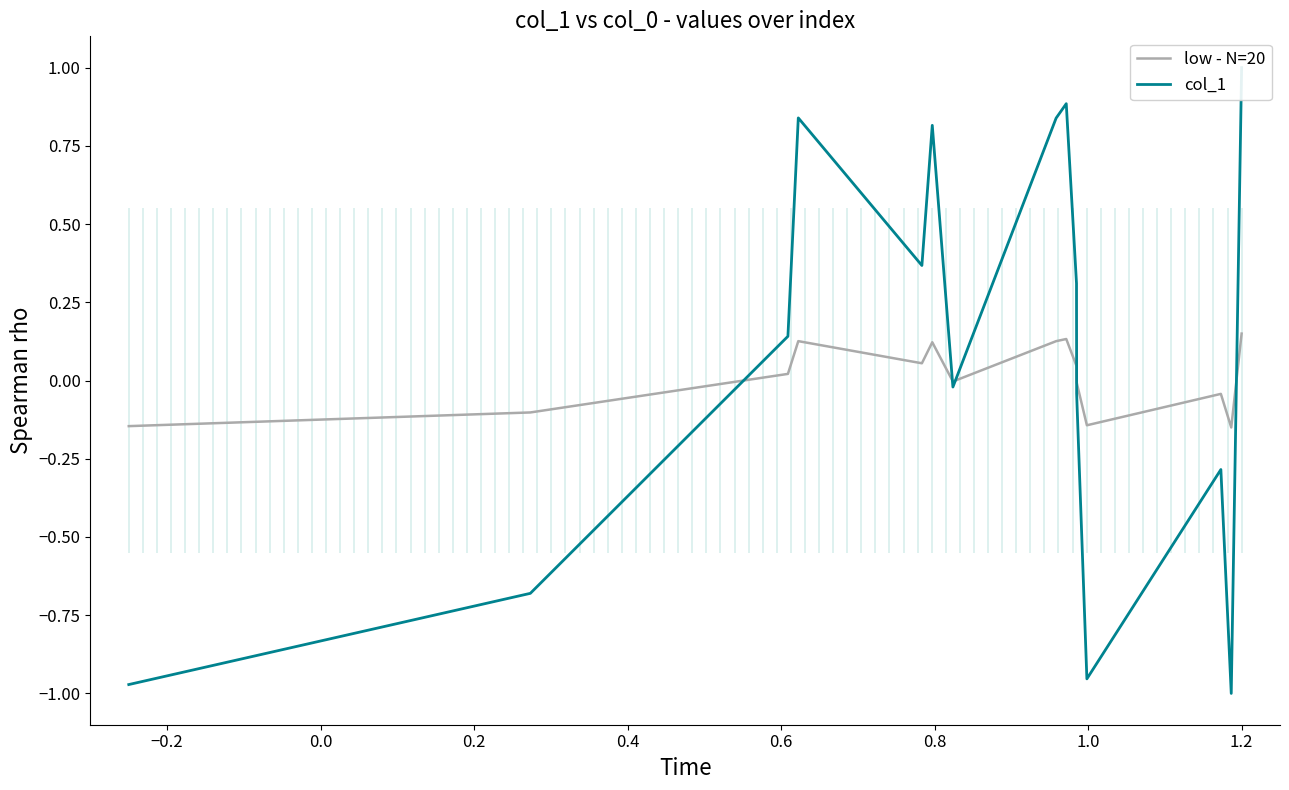

What is the greatest value displayed?

1.0